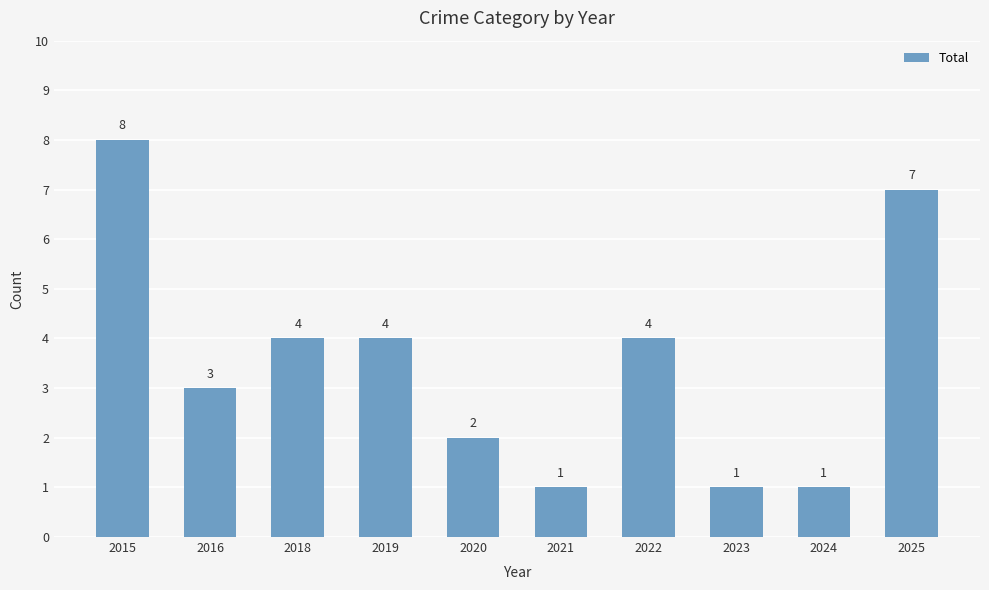

True or false: the data shows 7 at 2025.

True